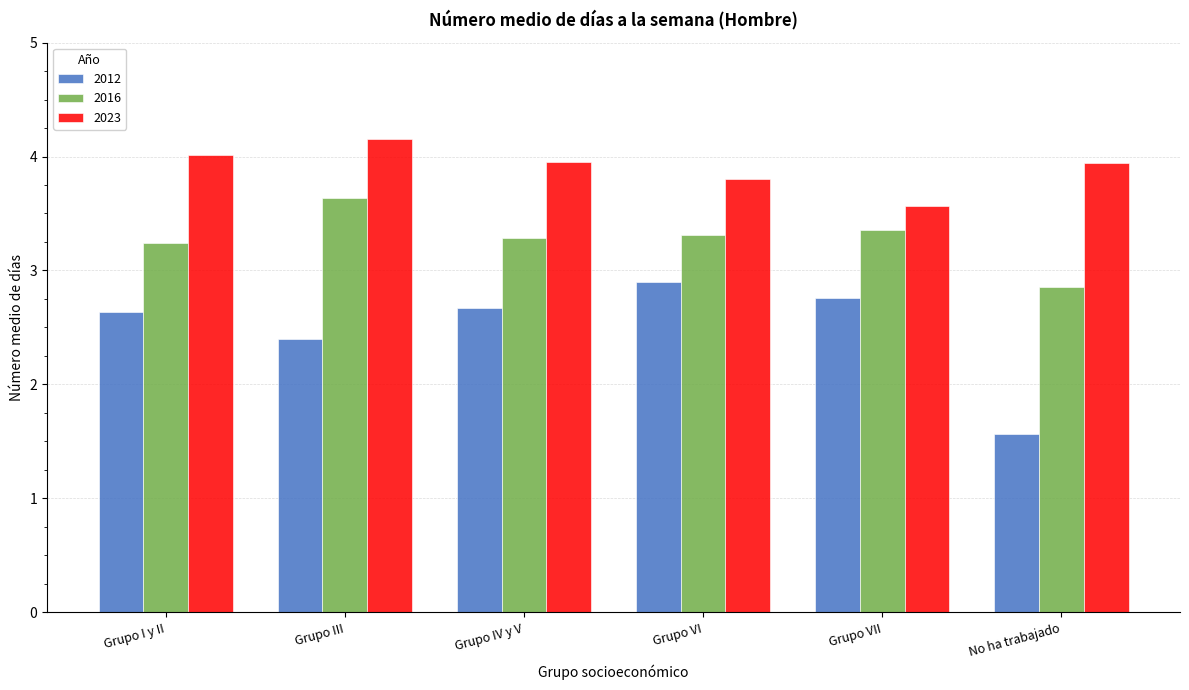

What is the difference between the maximum and minimum values in the 2023 series?

0.6